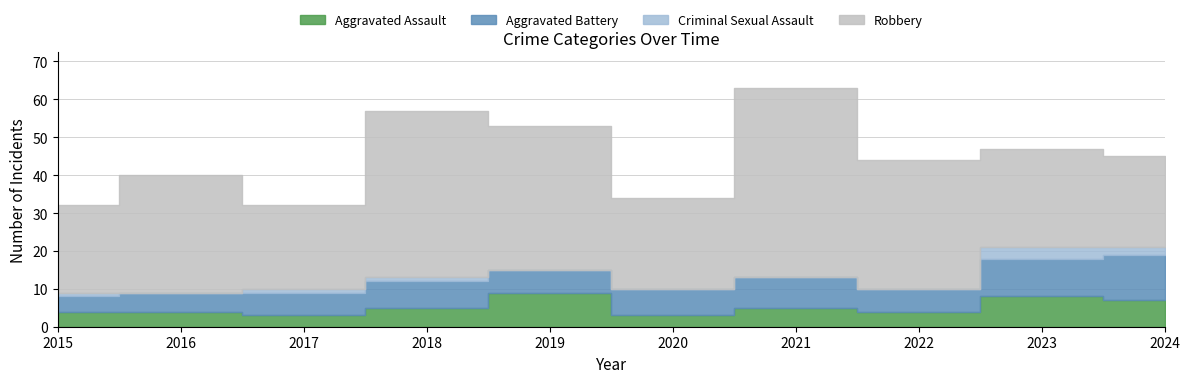

Between 2018 and 2019, which series saw the biggest shift?

Robbery